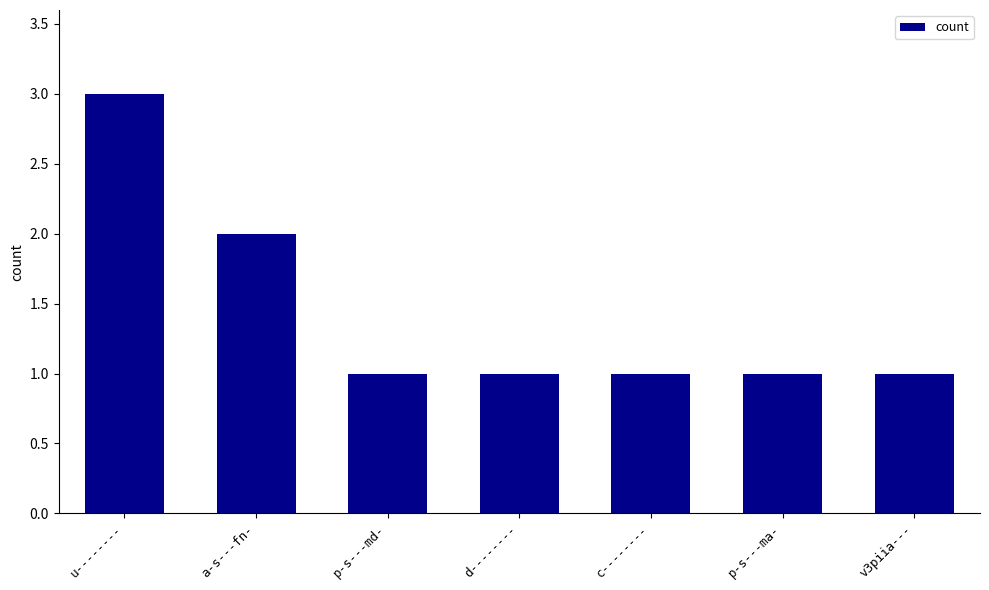

How many bars are there in total?

7